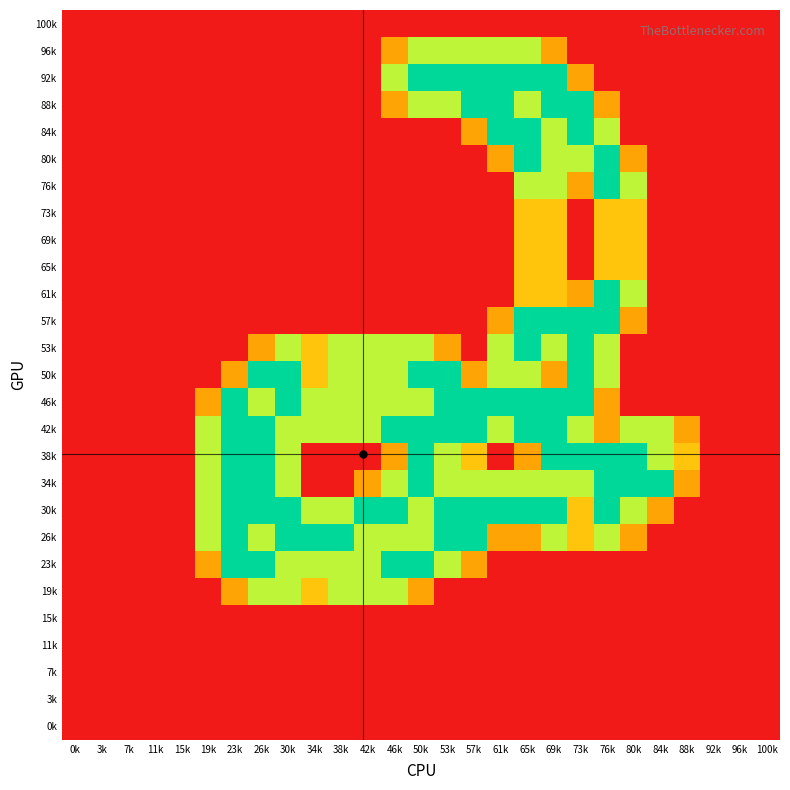

At how many categories does at least one series exceed 1?

18